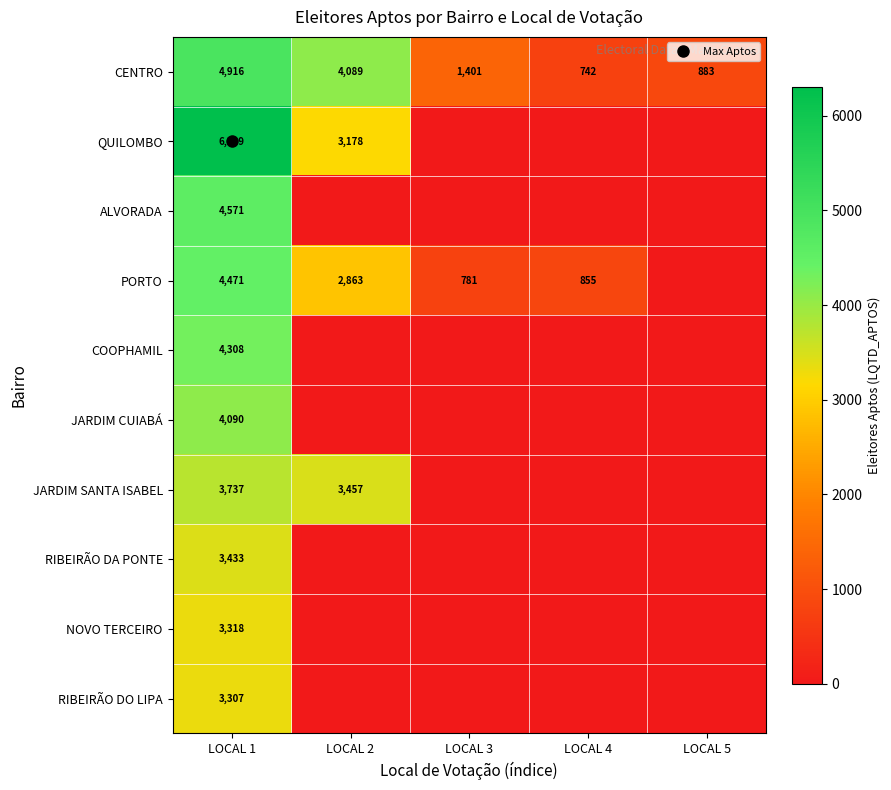

Which series changed the most between LOCAL 1 and LOCAL 5?

QUILOMBO